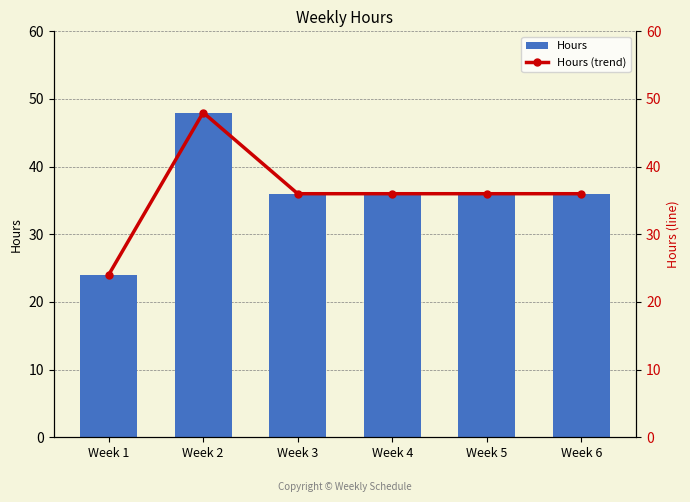

What is the average value of the Hours series?

36